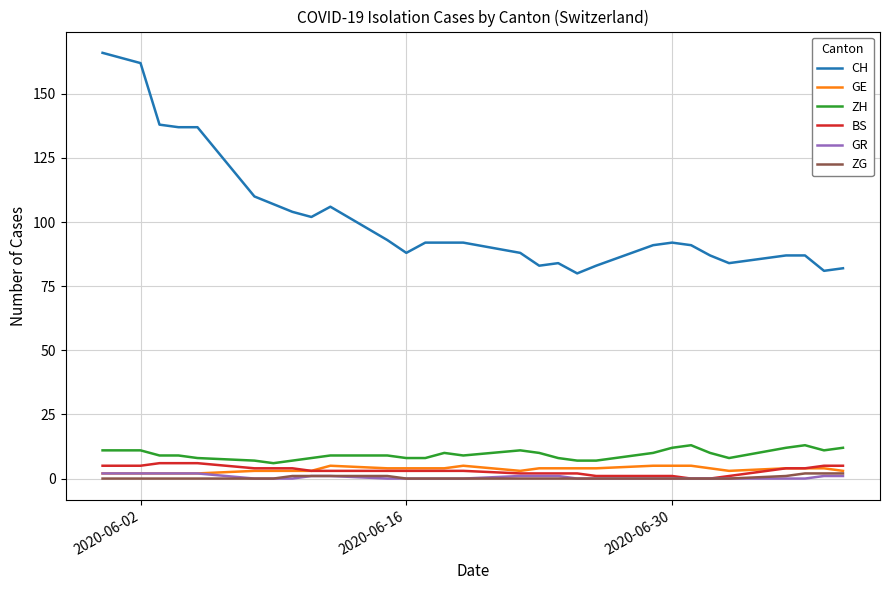

Count the BS values in the range 2 to 4.

16